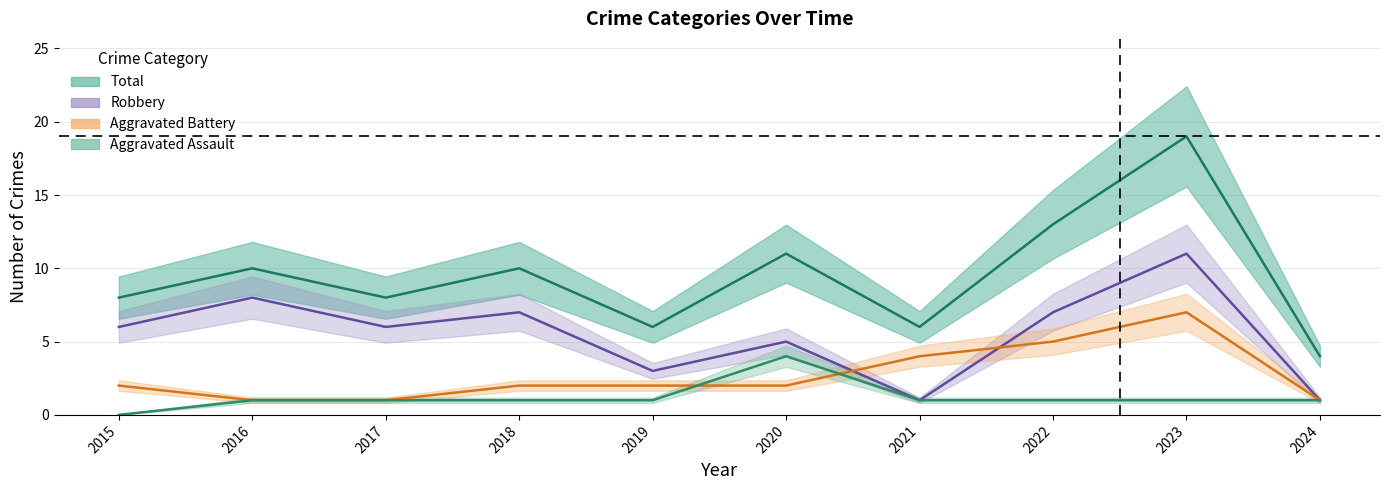

What are all the series names shown in the legend?

Aggravated Assault, Aggravated Battery, Robbery, Total